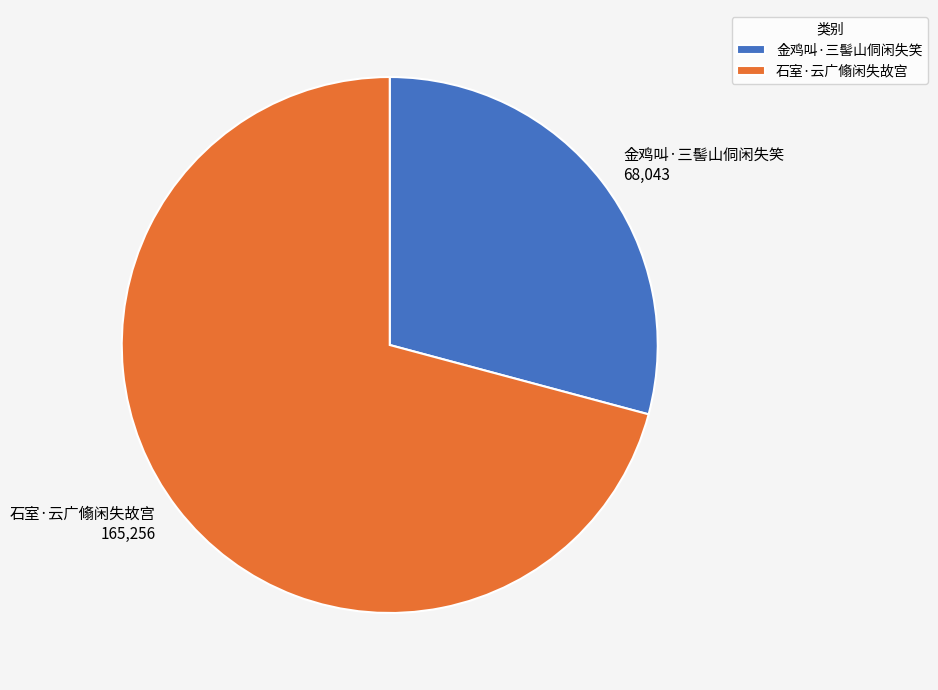

Which slice represents more than half of the pie?

石室·云广翛闲失故宫